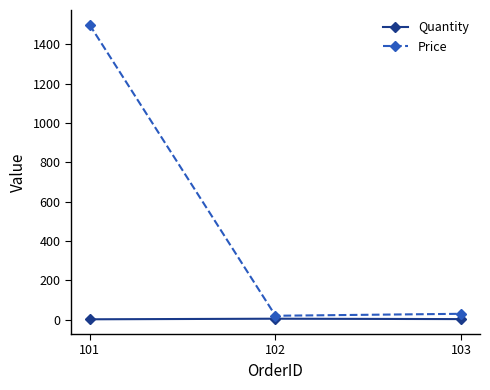

Is the value of Quantity at 101 greater than the value of Price at 102?

No